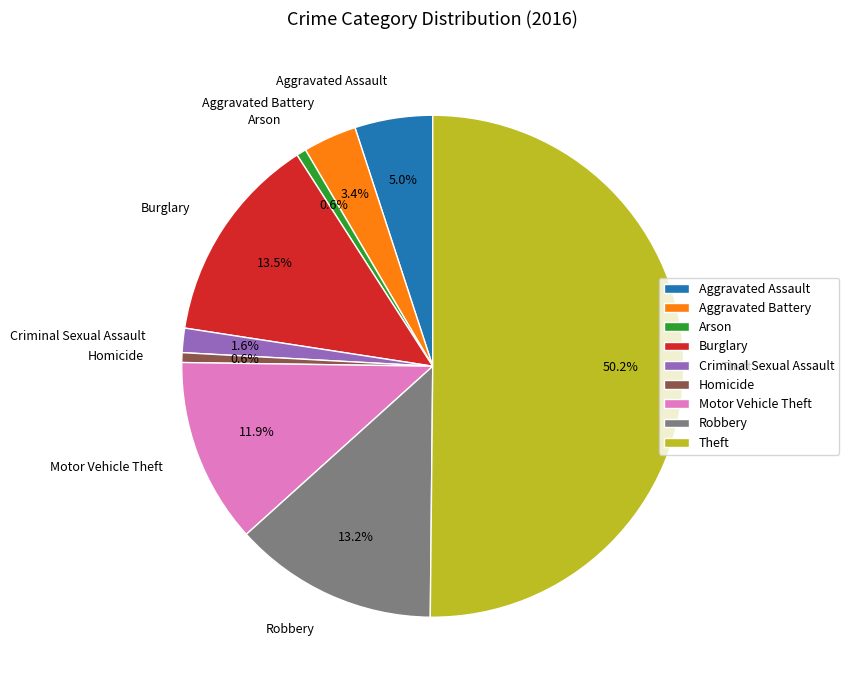

What is the ratio of the value at Theft to the value at Aggravated Assault?

10.0